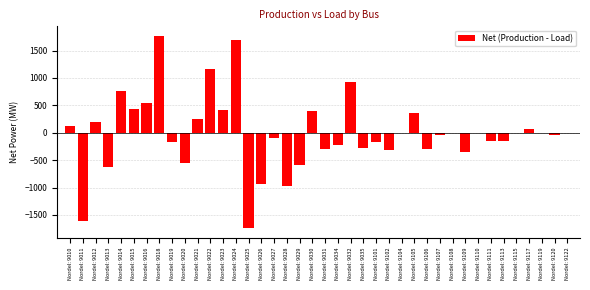

True or false: the data shows 371.6 at Nordel: 9016.

False